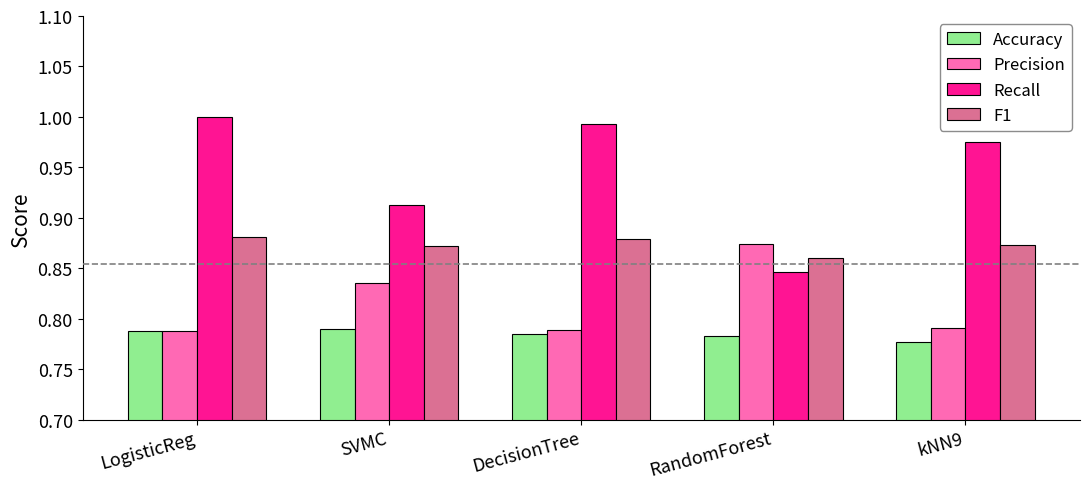

At which label is Recall closest to 0?

RandomForest